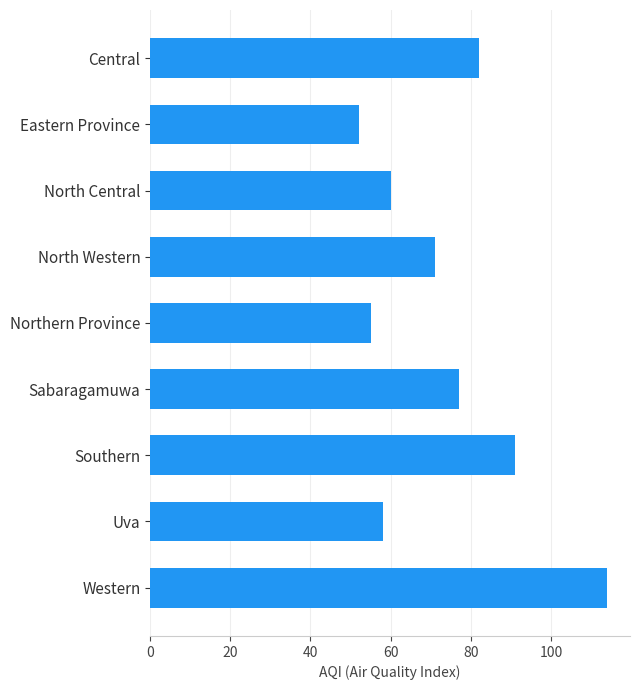

Which label corresponds to the largest value in the chart?

Western